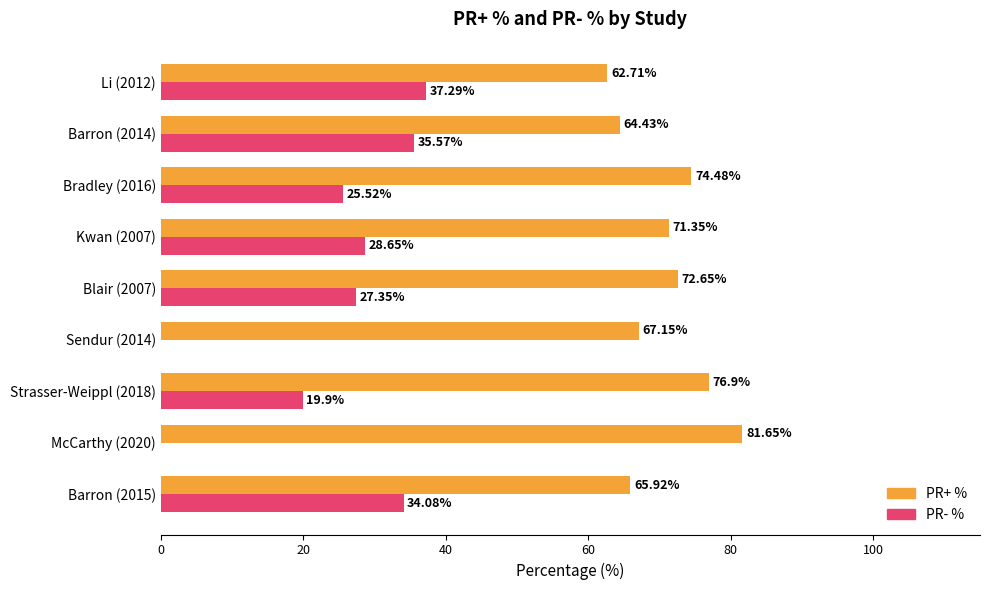

Which series changed the most between Strasser-Weippl (2018) and Li (2012)?

PR- %